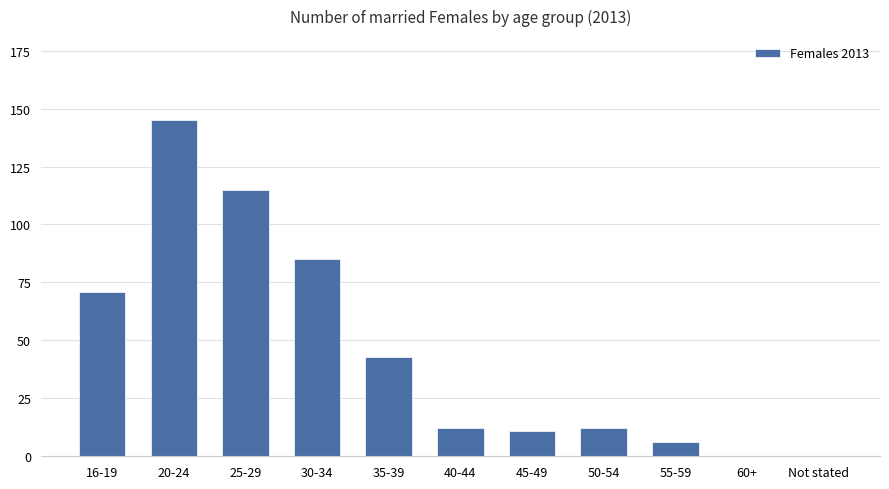

Reading right to left, what are all the values shown in this chart?

0	0	6	12	11	12	43	85	115	145	71